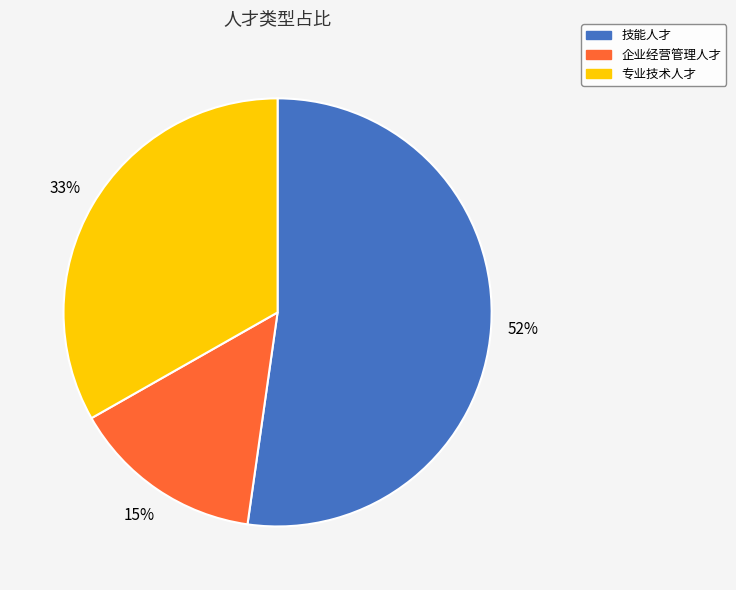

To the nearest percent, what is the combined percentage of 企业经营管理人才 and 专业技术人才?

48%